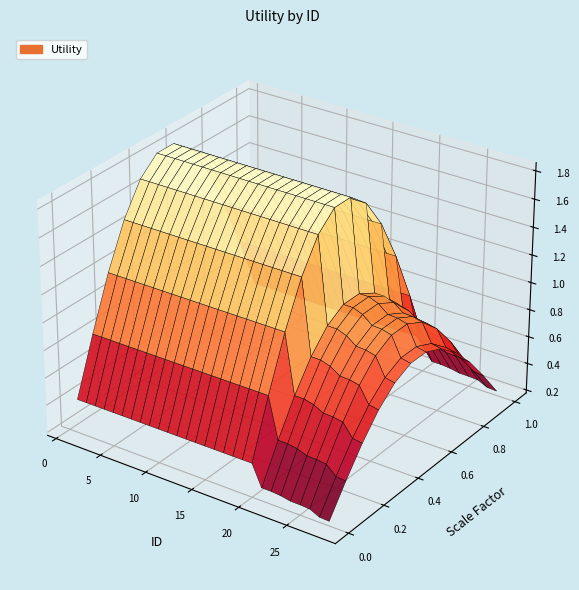

Reading right to left, list all the values displayed in this chart.

28=0.7	27=0.7	26=0.8	25=0.8	24=0.8	23=0.9	22=0.9	21=0.9	20=1.4	19=1.4	18=1.4	17=1.4	16=1.4	15=1.4	14=1.4	13=1.4	12=1.4	11=1.4	10=1.4	9=1.4	8=1.4	7=1.4	6=1.4	5=1.4	4=1.4	3=1.4	2=1.4	1=1.4